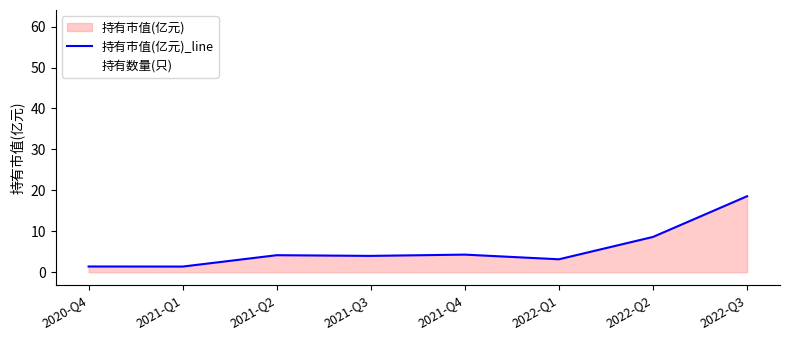

What is the label of the 6th point from the left?

2022-Q1